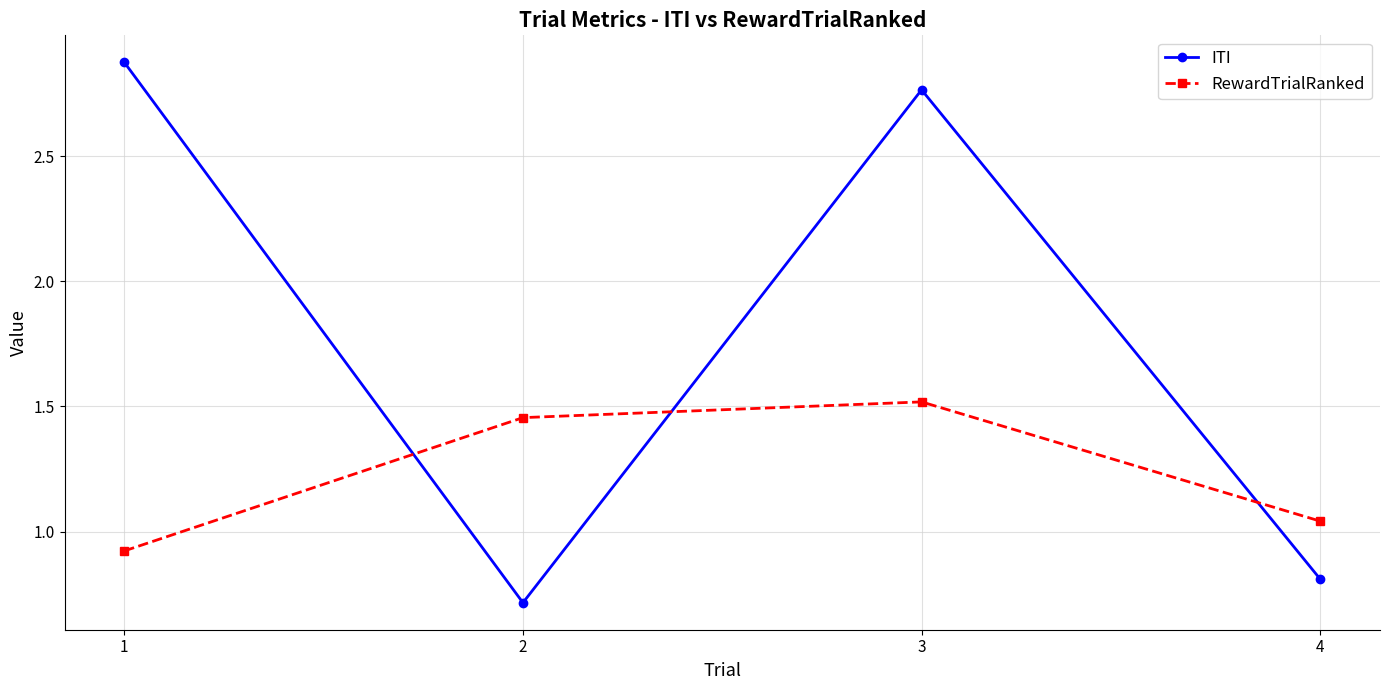

Does the chart have visible grid lines?

Yes